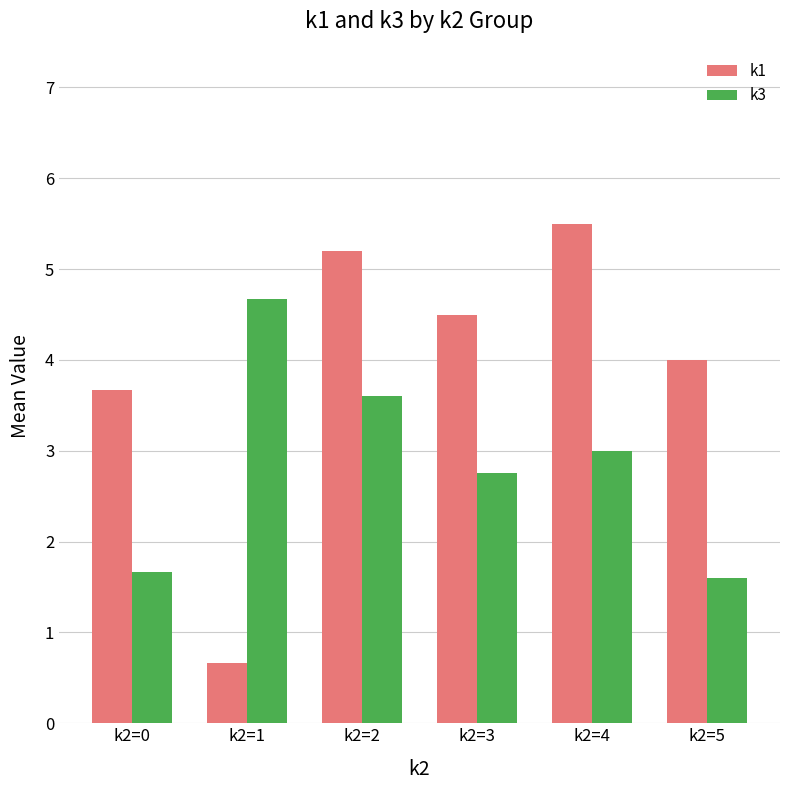

At which label does k3 first exceed 3?

k2=1